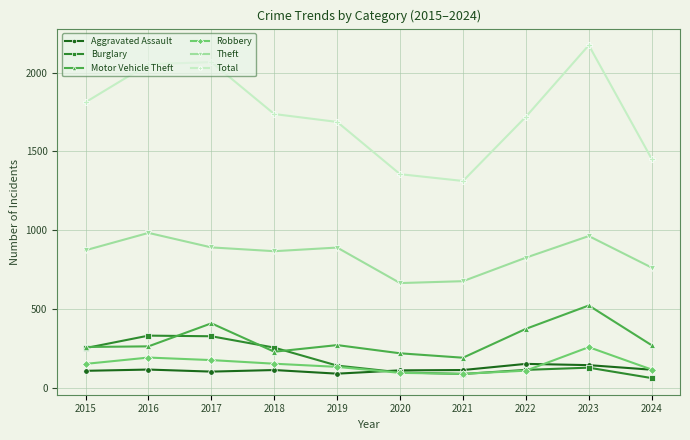

Where does the Total series first go above 1737?

2015